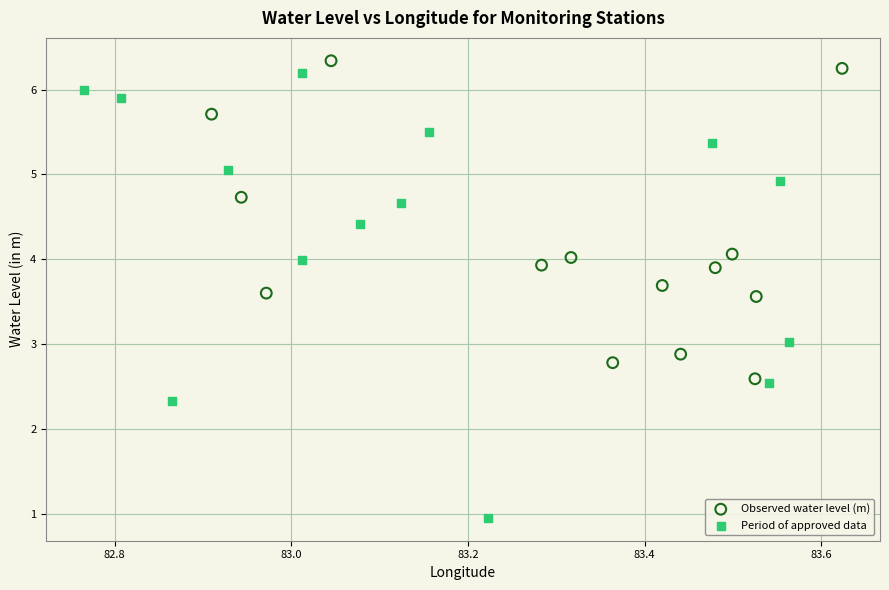

Which series contains the lowest Y value?

Period of approved data